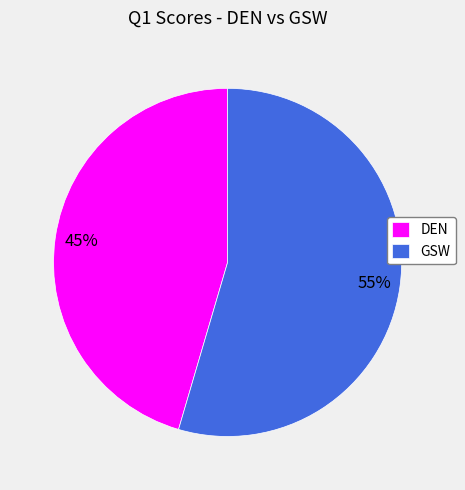

True or false: DEN accounts for 45% of the total.

True